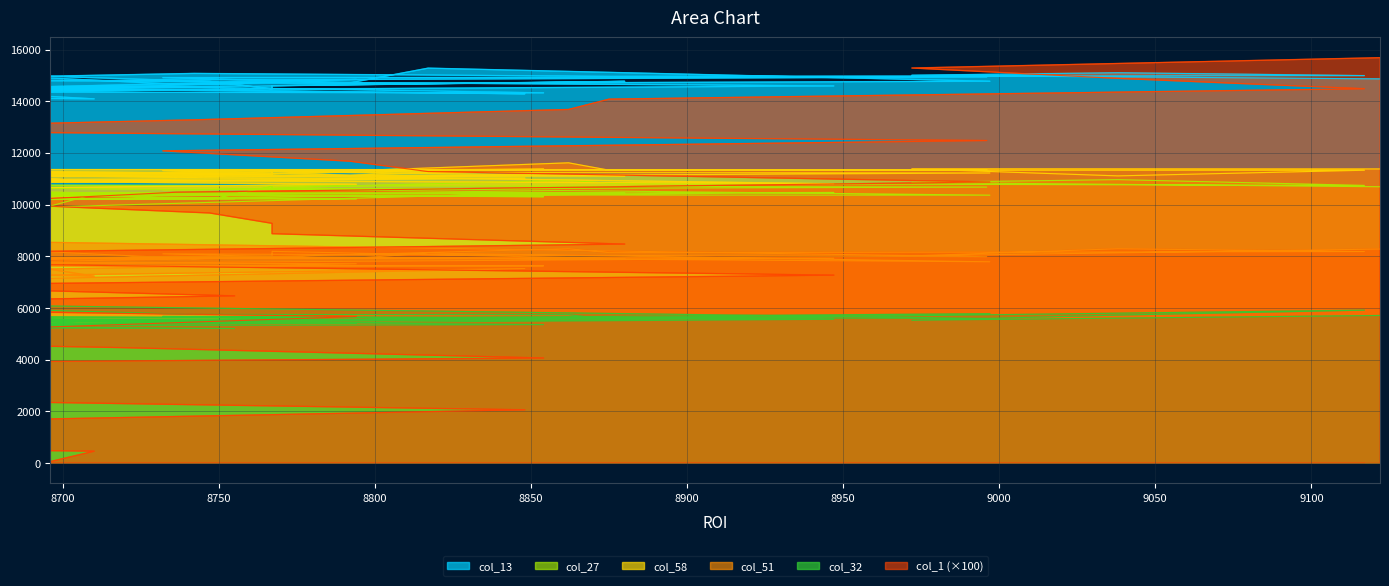

Which category has the highest value in the col_27 series?

9038